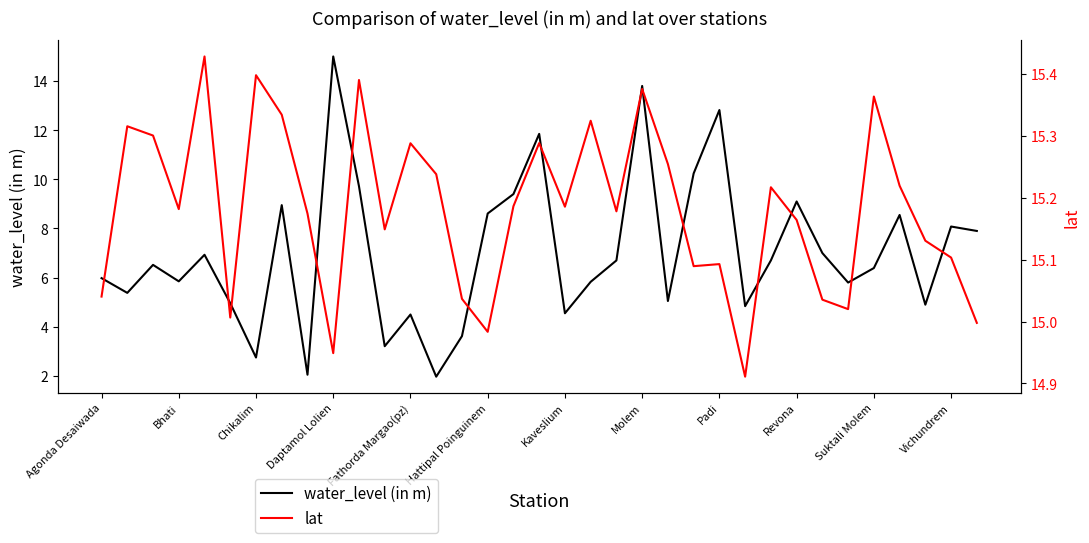

Reading left to right, what are all the values shown in this chart?

water_level (in m): 6.0	5.4	6.5	5.8	6.9	5.0	2.8	8.9	2.0	15.0	9.7	3.2	4.5	2.0	3.6	8.6	9.4	11.8	4.5	5.8	6.7	13.8	5.0	10.2	12.8	4.8	6.7	9.1	7.0	5.8	6.4	8.6	4.9	8.1	7.9
lat: 15.0	15.3	15.3	15.2	15.4	15.0	15.4	15.3	15.2	14.9	15.4	15.1	15.3	15.2	15.0	15.0	15.2	15.3	15.2	15.3	15.2	15.4	15.3	15.1	15.1	14.9	15.2	15.2	15.0	15.0	15.4	15.2	15.1	15.1	15.0